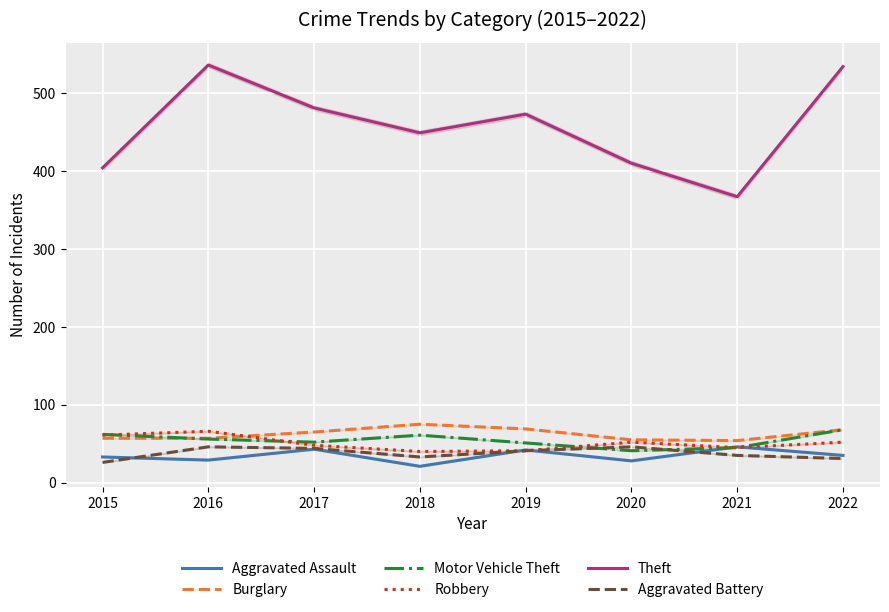

At which label does Motor Vehicle Theft first exceed 56?

2015